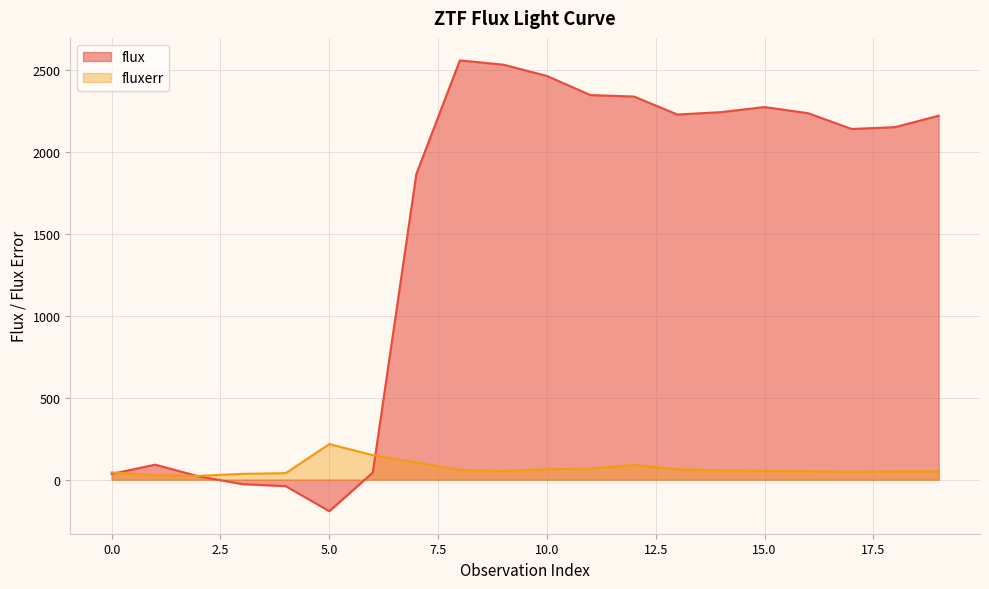

Is the value of flux at 6 greater than the value of fluxerr at 16?

No